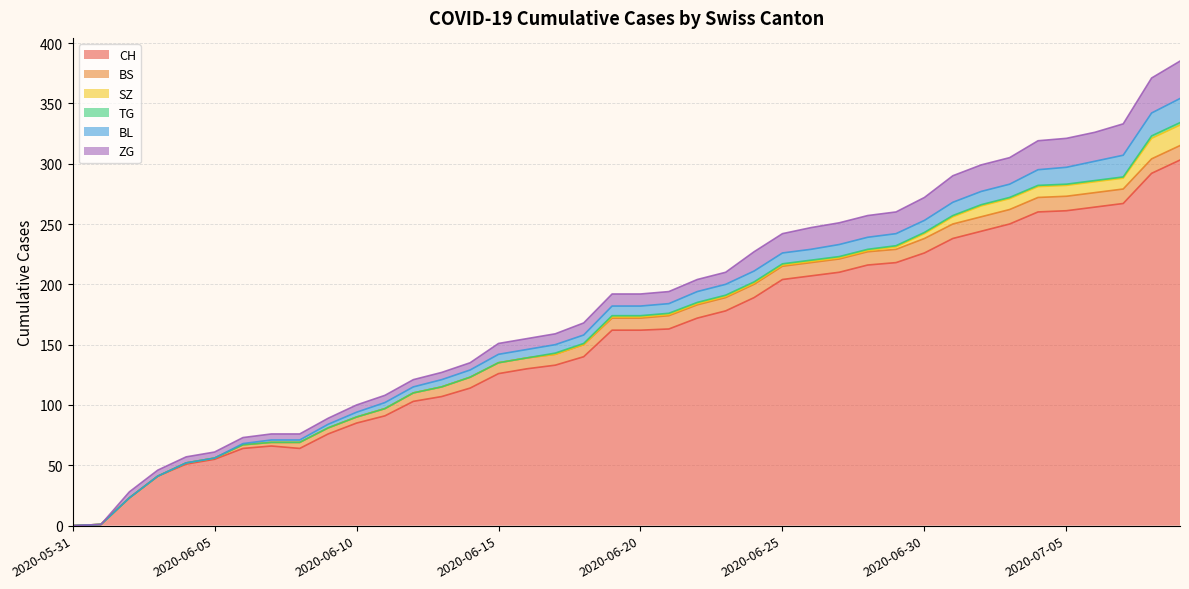

What position from the right is 2020-06-22?

18